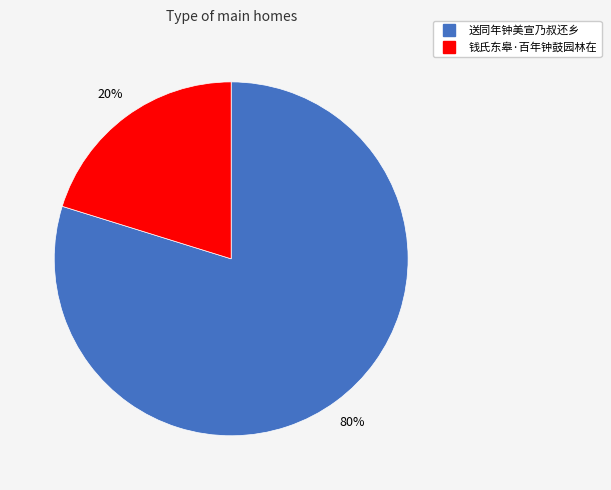

True or false: 钱氏东皋·百年钟鼓园林在 accounts for 30% of the total.

False